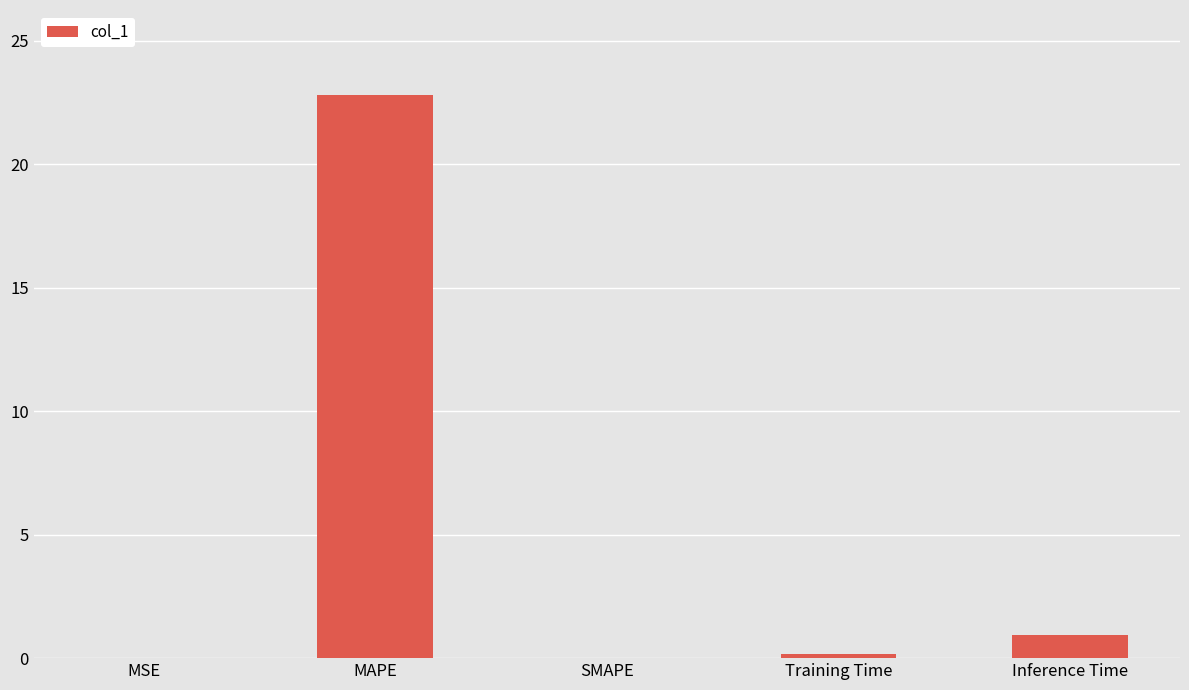

What is the sum of all values?

23.9